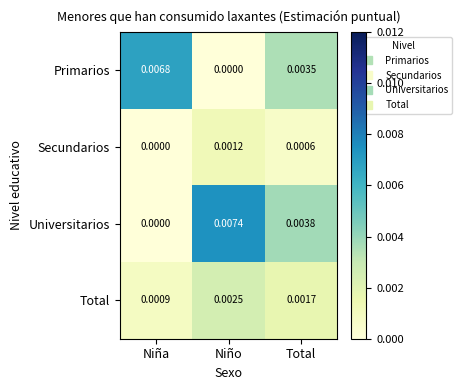

Count the number of data series in this chart.

4